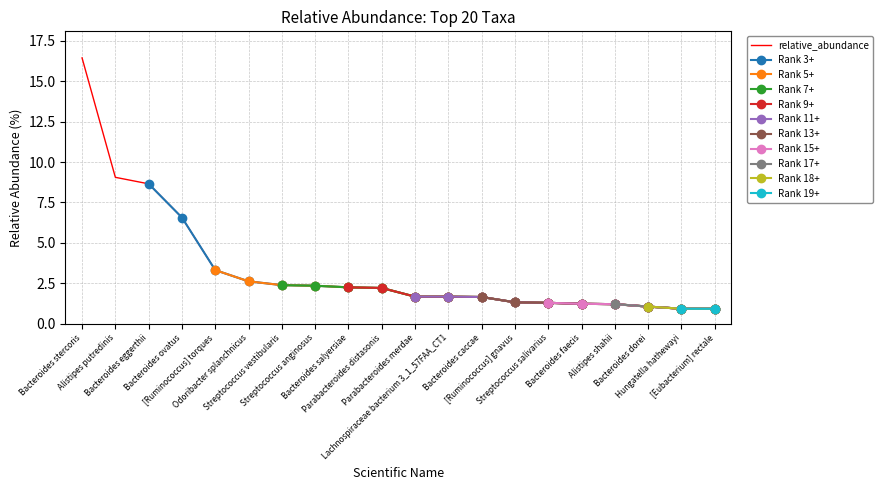

What is the sum of the values at Bacteroides salyersiae and Parabacteroides merdae?

3.9